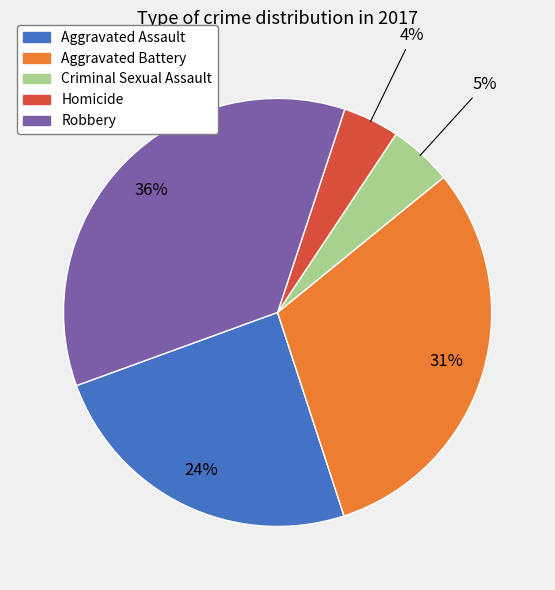

Which has a higher value, Homicide or Aggravated Assault?

Aggravated Assault